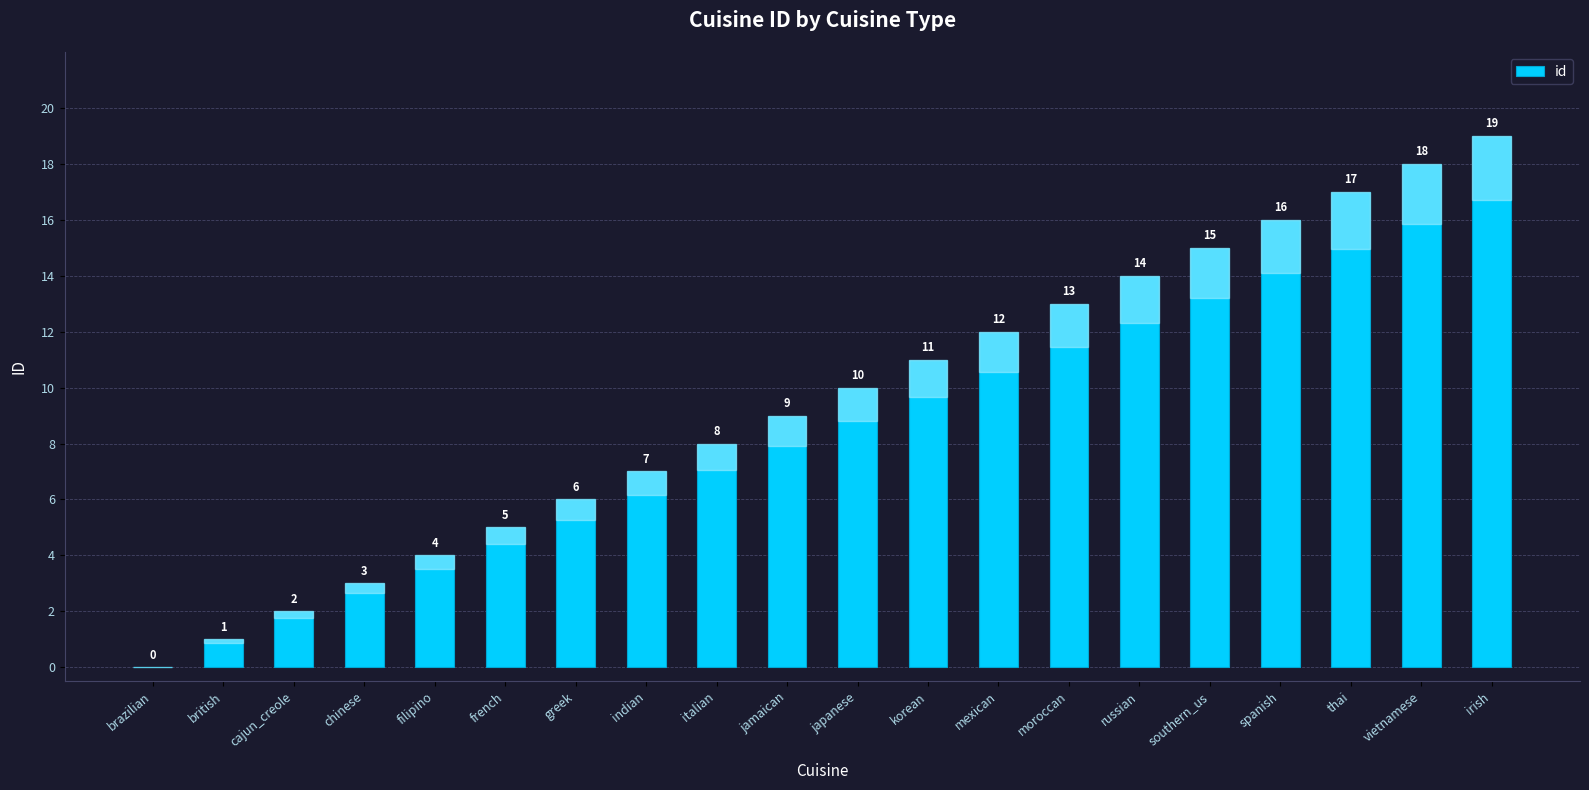

Where is the data nearest to the value 9?

jamaican